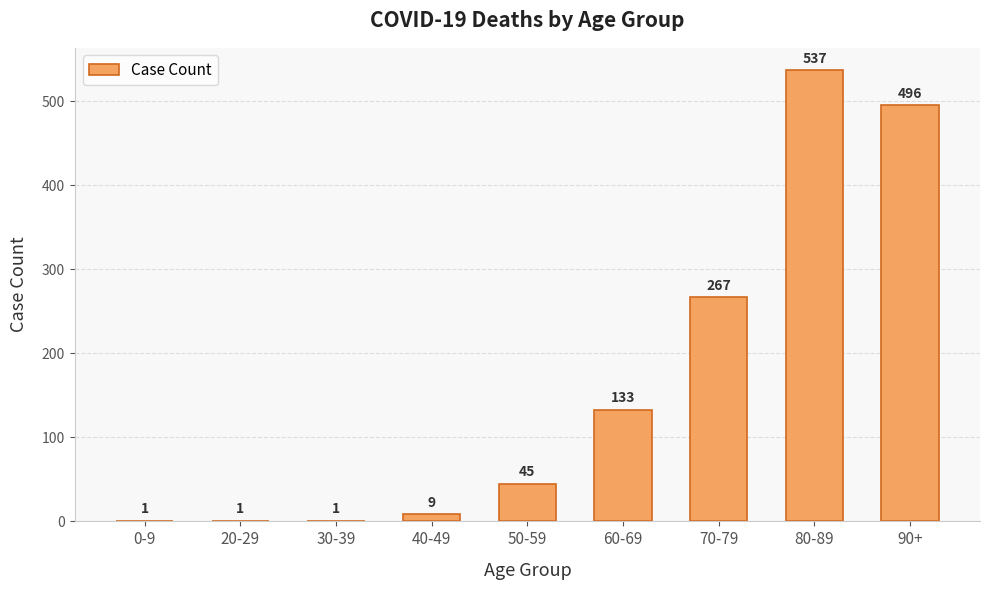

The chart shows a value of 1 at 30-39. True or false?

True